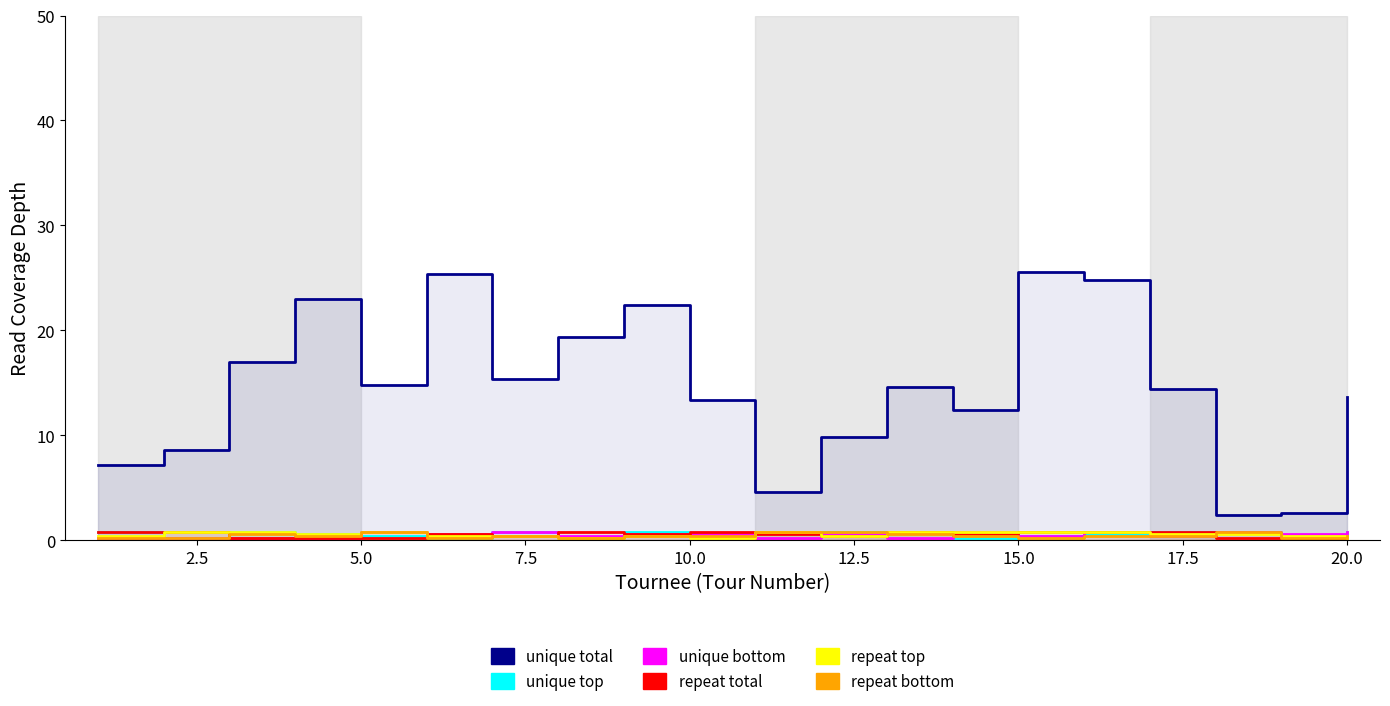

What is the greatest value displayed?

25.6